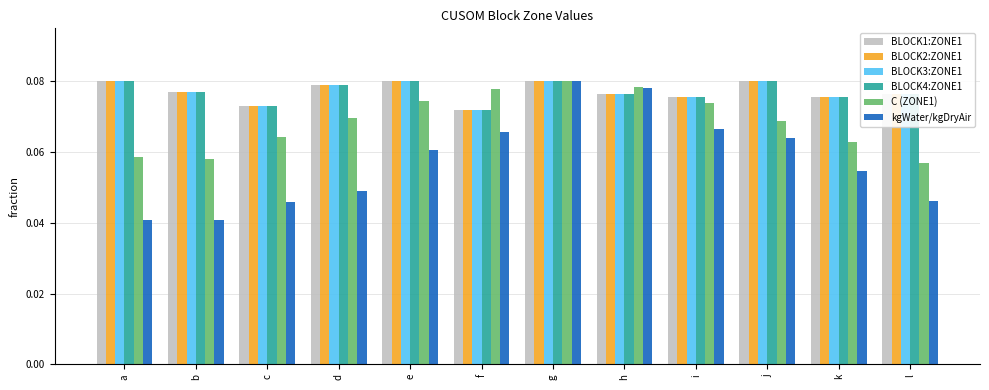

The BLOCK3:ZONE1 series shows 0.0 at j. True or false?

False